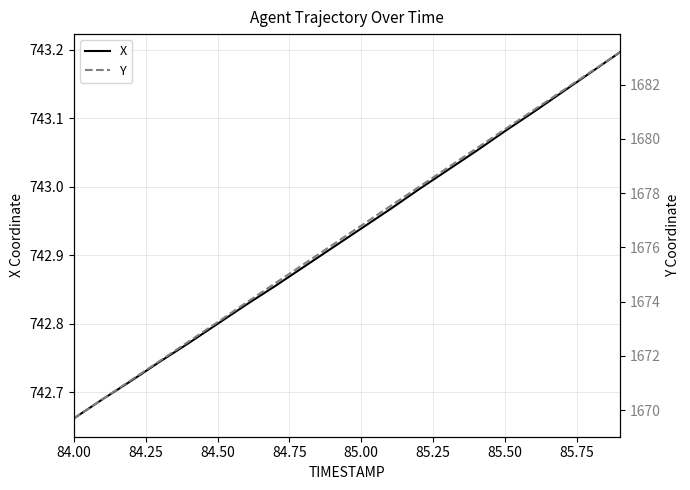

Where is X nearest to the value 742?

84.00